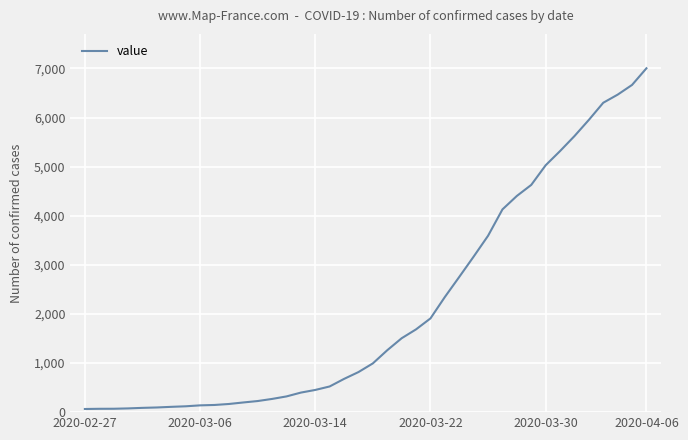

What is the greatest value displayed?

7003